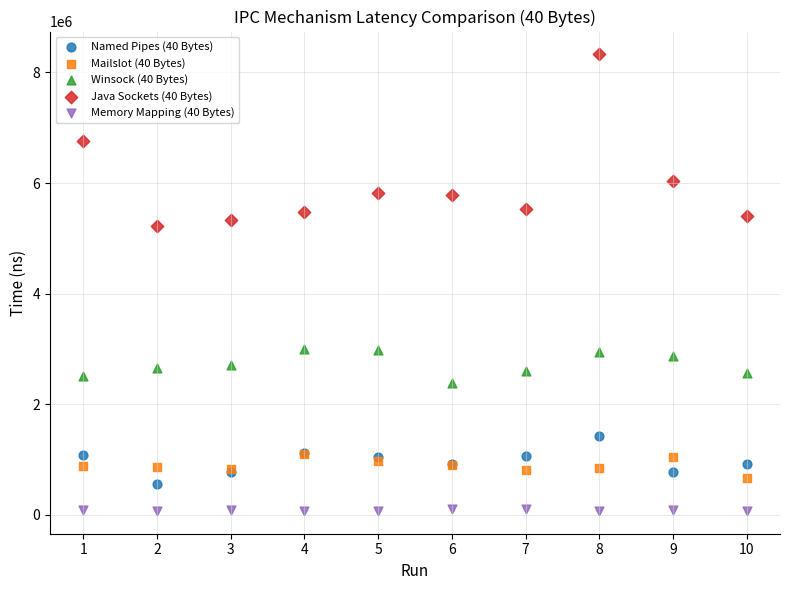

What are all the series names shown in the legend?

Named Pipes (40 Bytes), Mailslot (40 Bytes), Winsock (40 Bytes), Java Sockets (40 Bytes), Memory Mapping (40 Bytes)